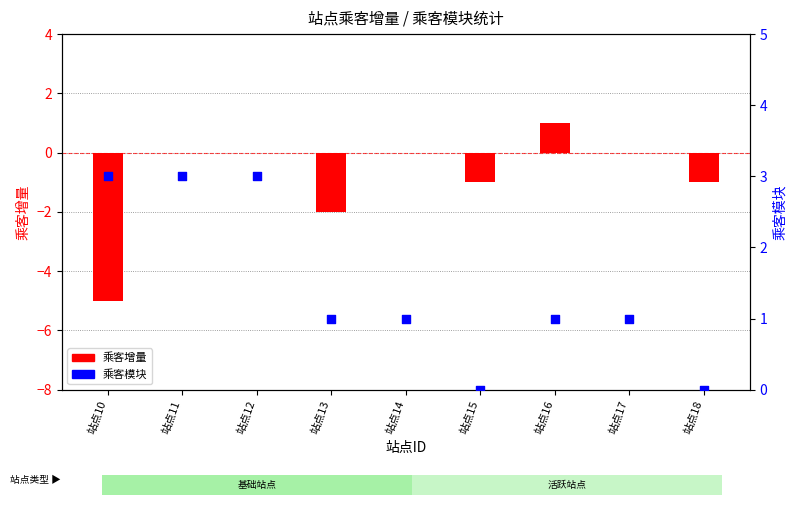

At how many categories does at least one series exceed -1?

9